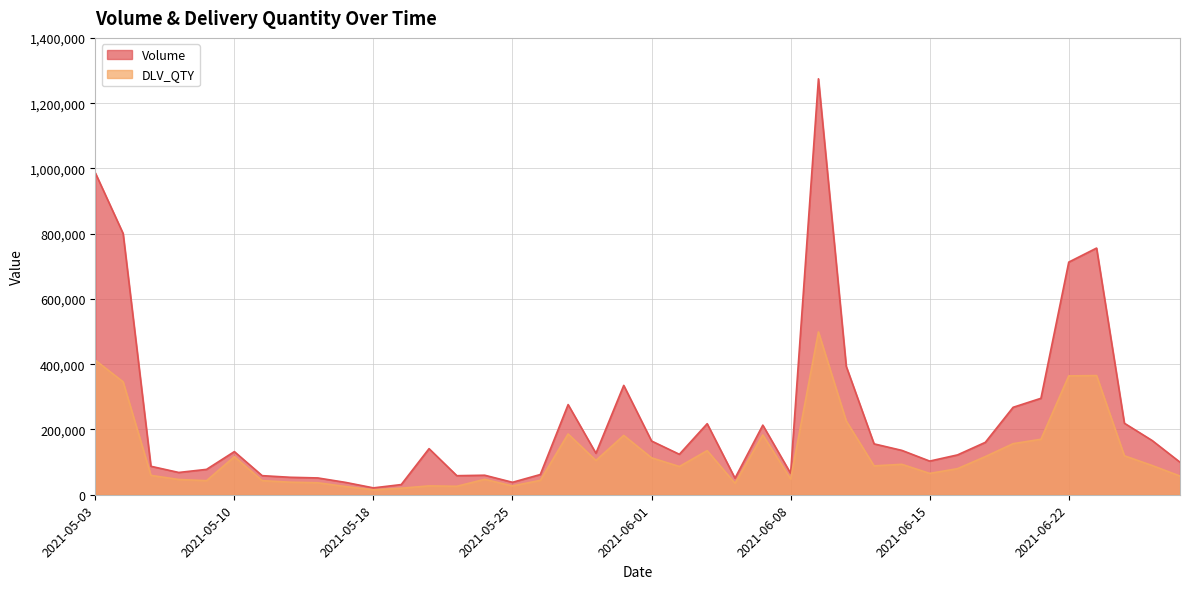

True or false: DLV_QTY and Volume cross at least once.

False